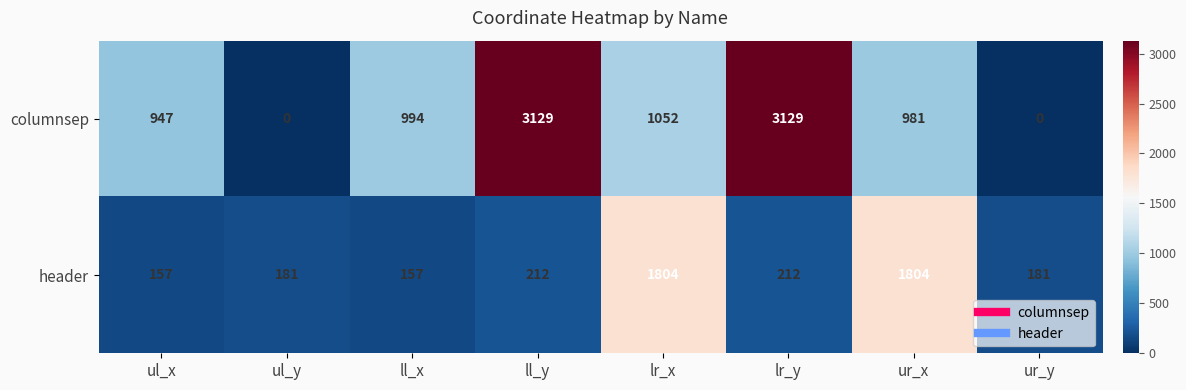

What value does the header series have at ul_x?

157